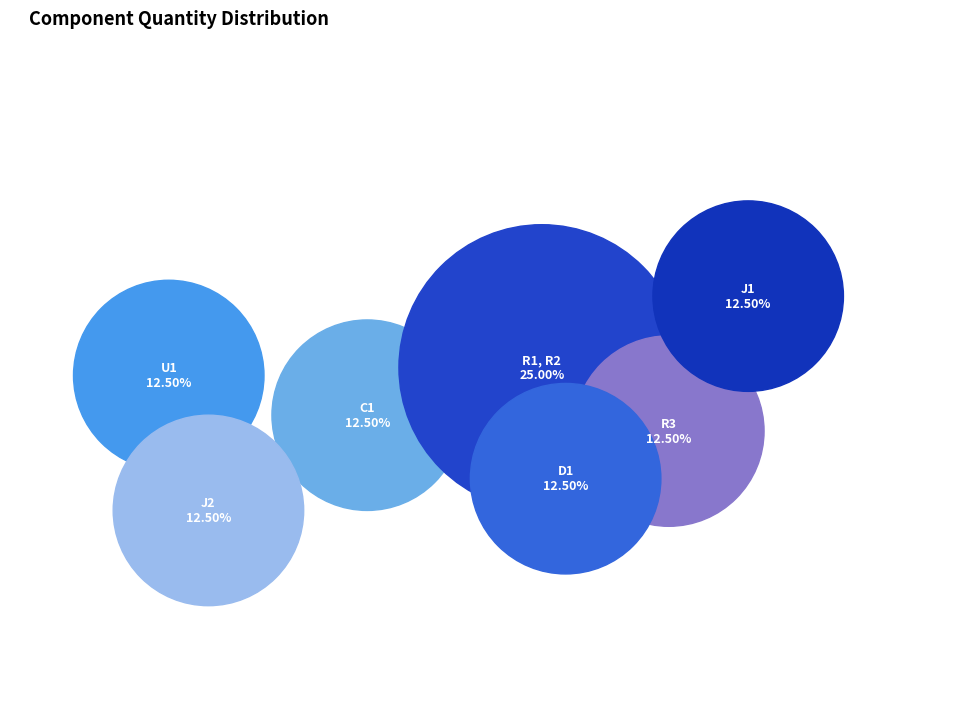

What percentage do C1 and R3 together represent?

25.0%